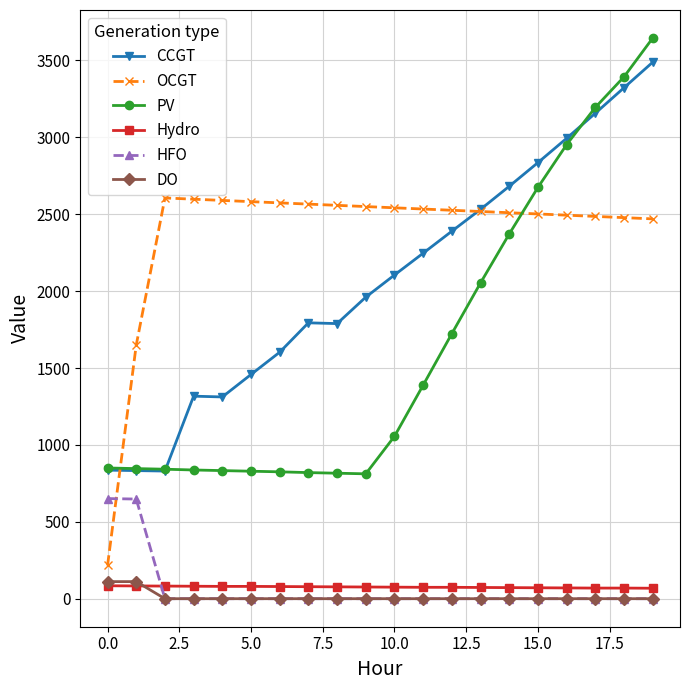

True or false: CCGT and DO intersect in this chart.

False